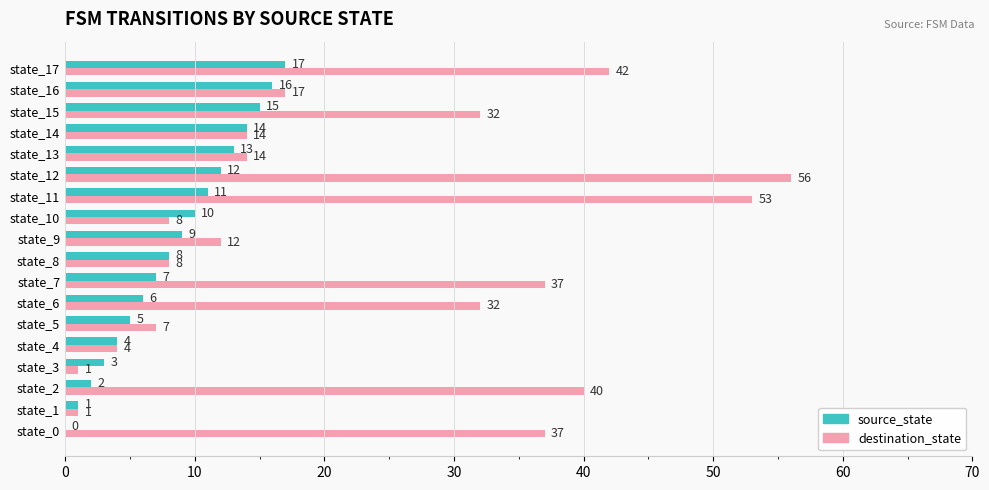

Is it true that destination_state equals 53 at state_11?

True